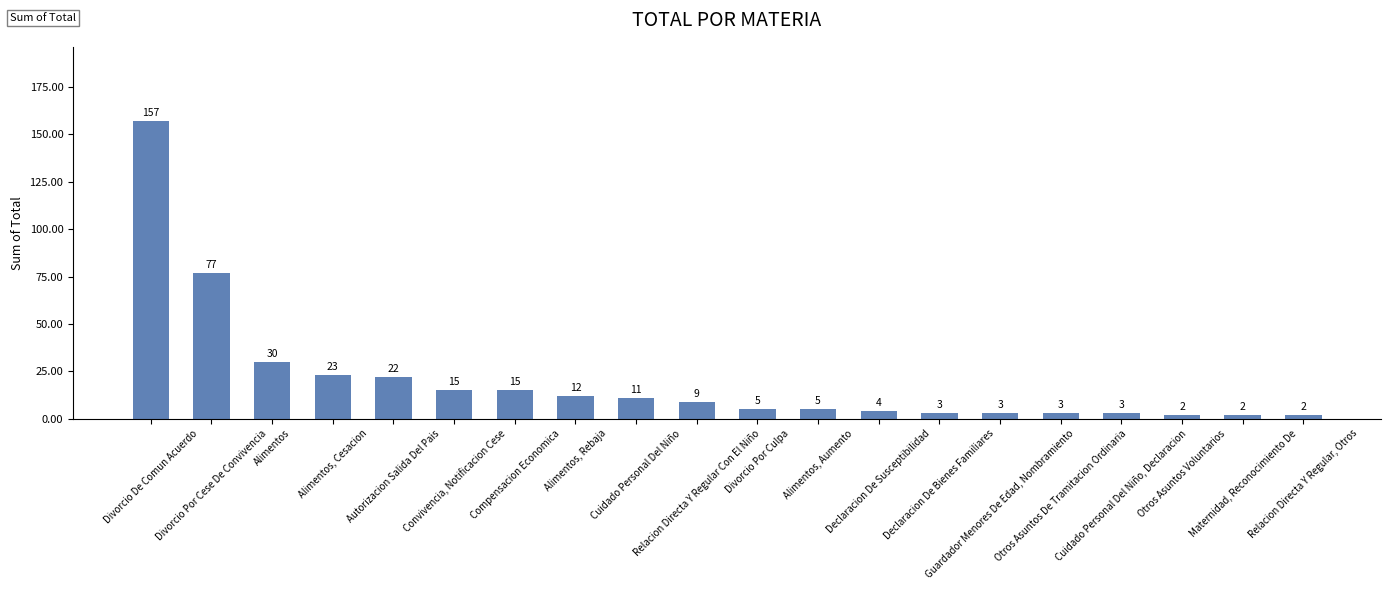

How many bars are there in total?

20